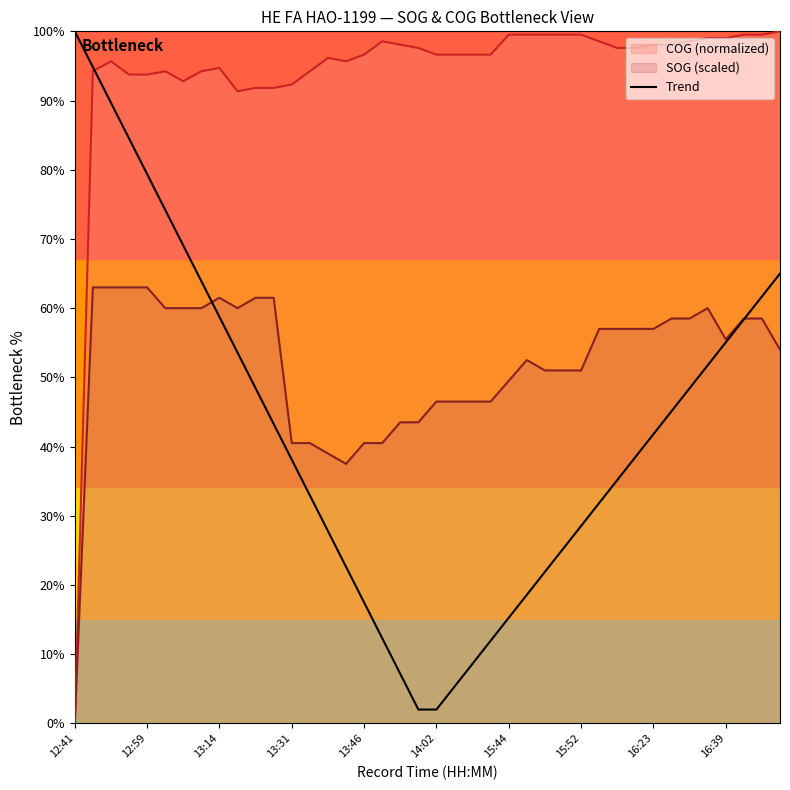

The value of Trend at 13:31 is 53.9. True or false?

False